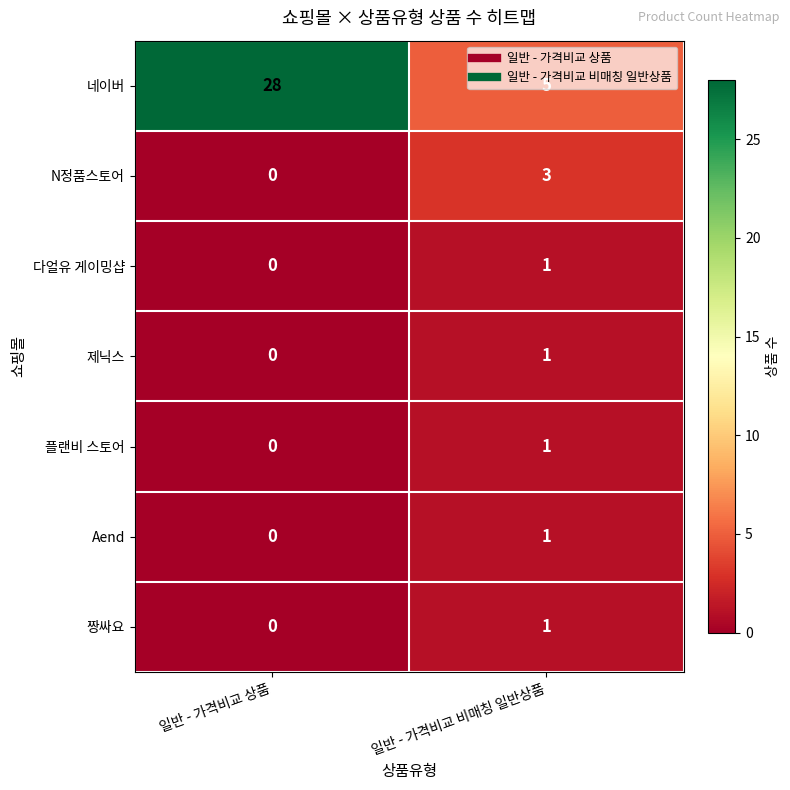

Is the value of 제닉스 at 일반 - 가격비교 비매칭 일반상품 greater than the value of N정품스토어 at 일반 - 가격비교 비매칭 일반상품?

No